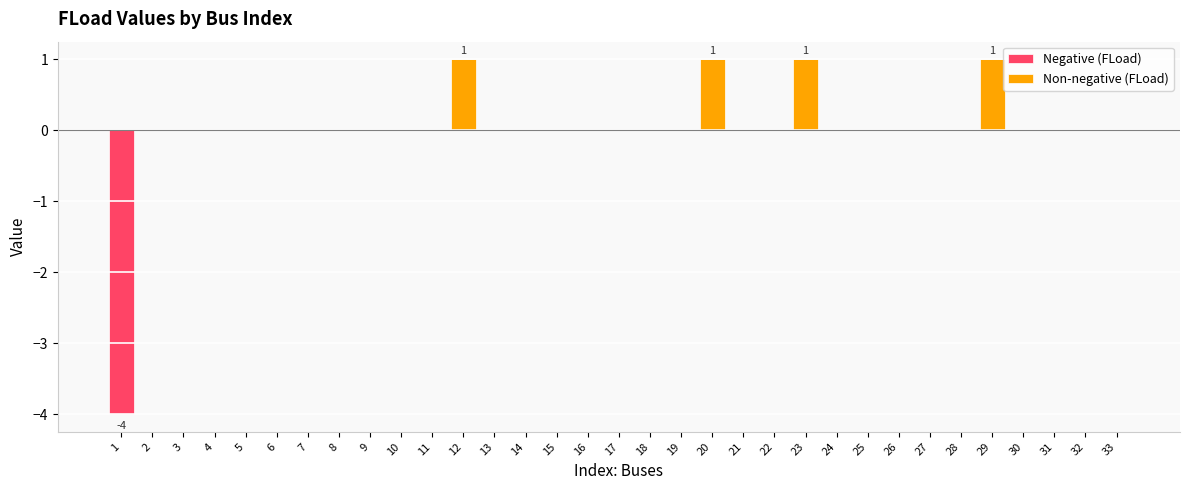

The value at 15 is 0. True or false?

True